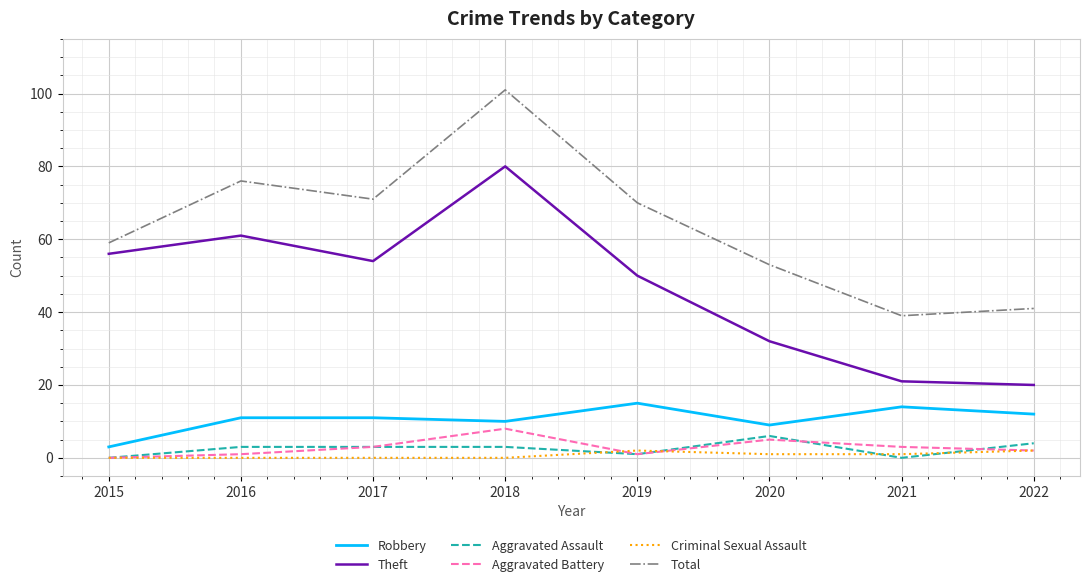

True or false: Robbery has a value of 17 at 2018.

False